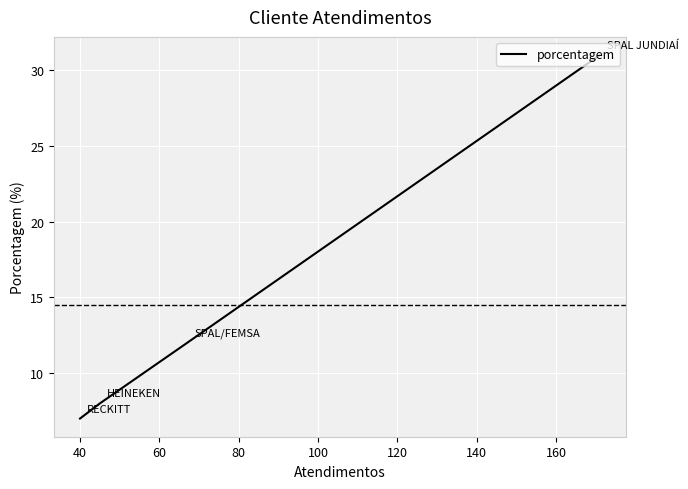

True or false: the data has more than 1 interior local peaks.

False